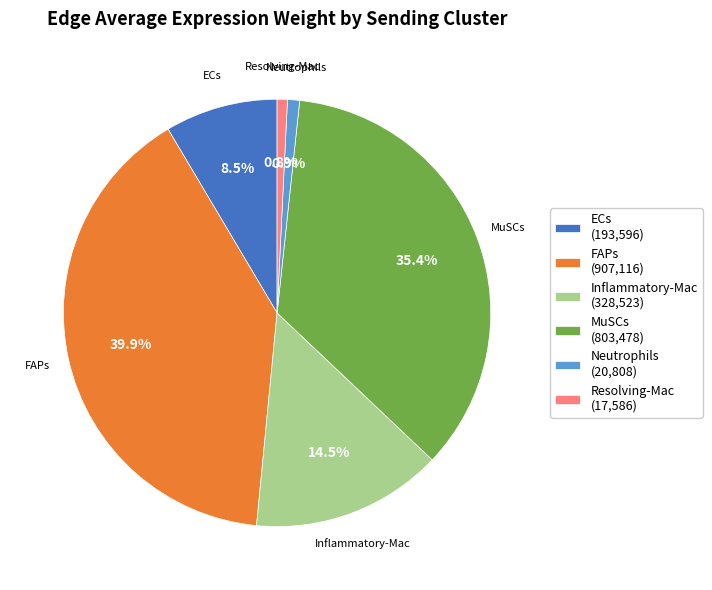

To the nearest percent, what percentage of the pie is MuSCs?

35%